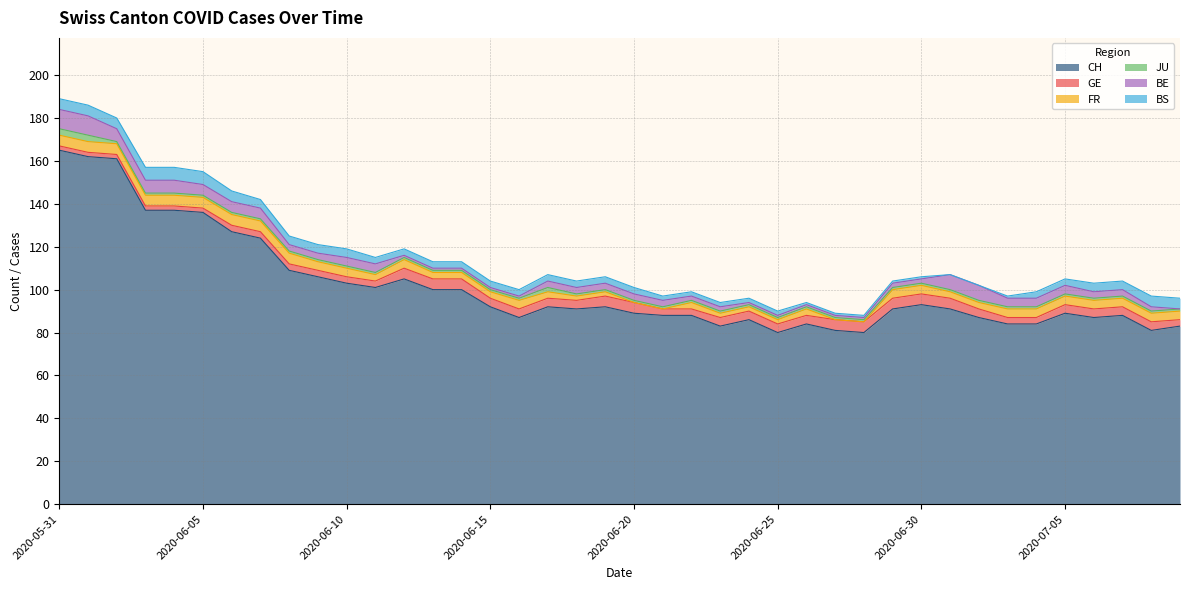

What is the label of the 33rd point from the left?

2020-07-02